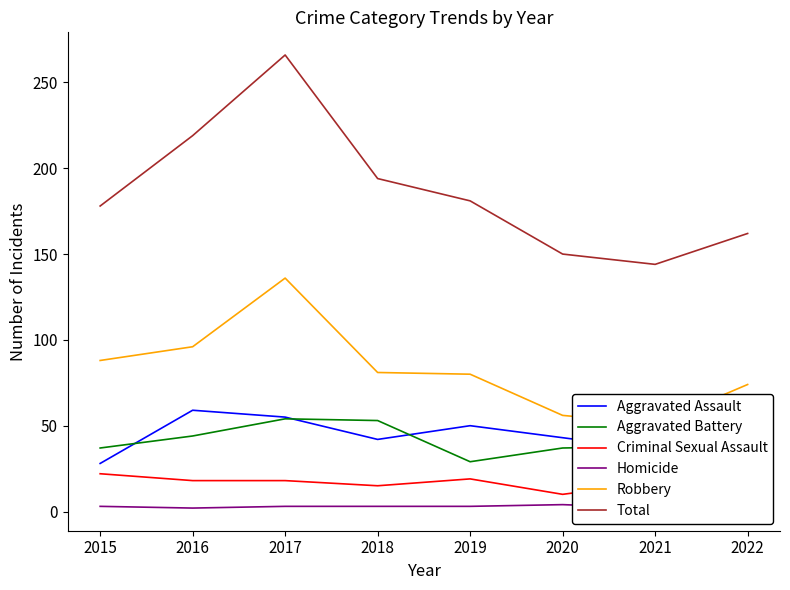

Reading right to left, what are all the values shown in this chart?

Aggravated Assault: 2022=32	2021=36	2020=43	2019=50	2018=42	2017=55	2016=59	2015=28
Aggravated Battery: 2022=39	2021=38	2020=37	2019=29	2018=53	2017=54	2016=44	2015=37
Criminal Sexual Assault: 2022=12	2021=17	2020=10	2019=19	2018=15	2017=18	2016=18	2015=22
Homicide: 2022=5	2021=2	2020=4	2019=3	2018=3	2017=3	2016=2	2015=3
Robbery: 2022=74	2021=51	2020=56	2019=80	2018=81	2017=136	2016=96	2015=88
Total: 2022=162	2021=144	2020=150	2019=181	2018=194	2017=266	2016=219	2015=178